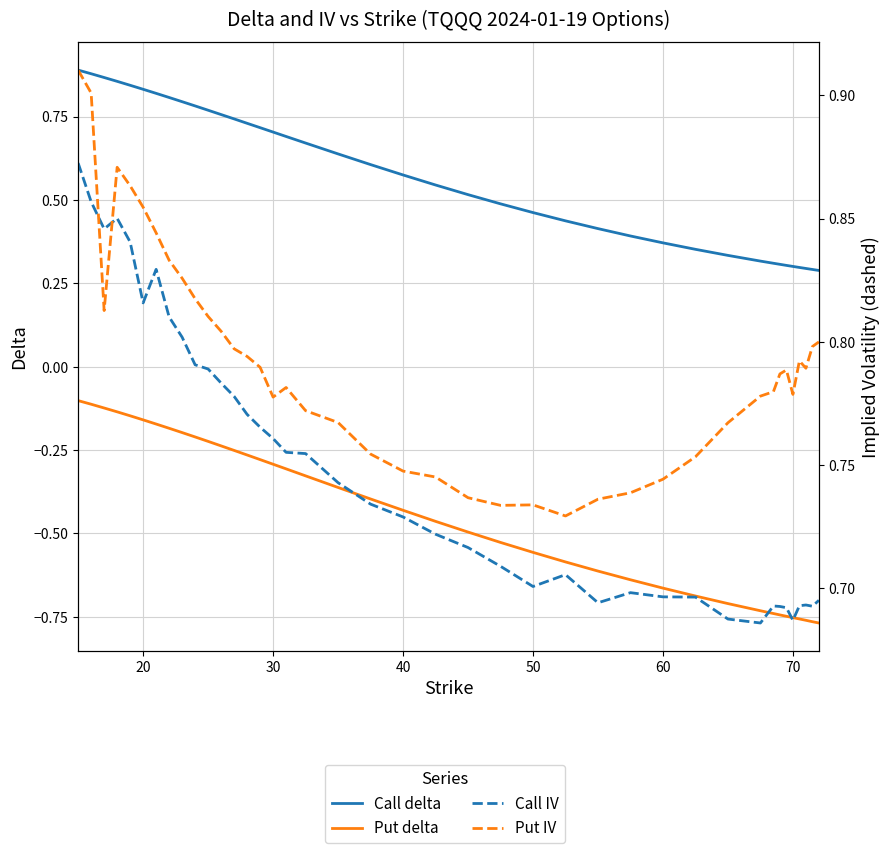

What is the sum of all Put delta values?

-17.6